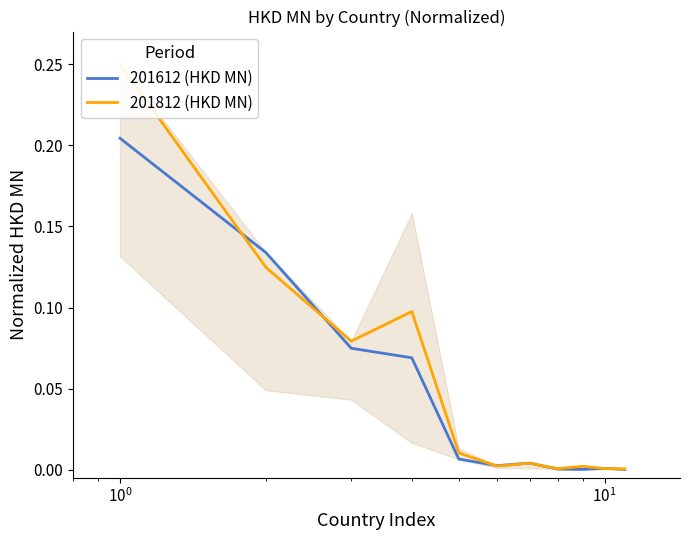

True or false: 201812 (HKD MN) and 201612 (HKD MN) cross at least once.

True